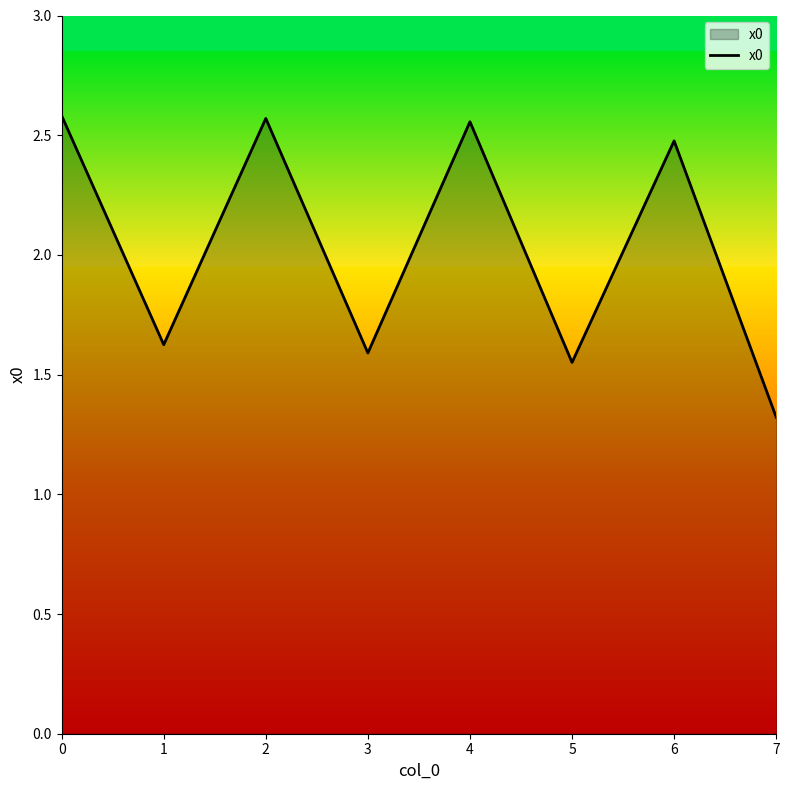

The value at 2 is 2.6. True or false?

True